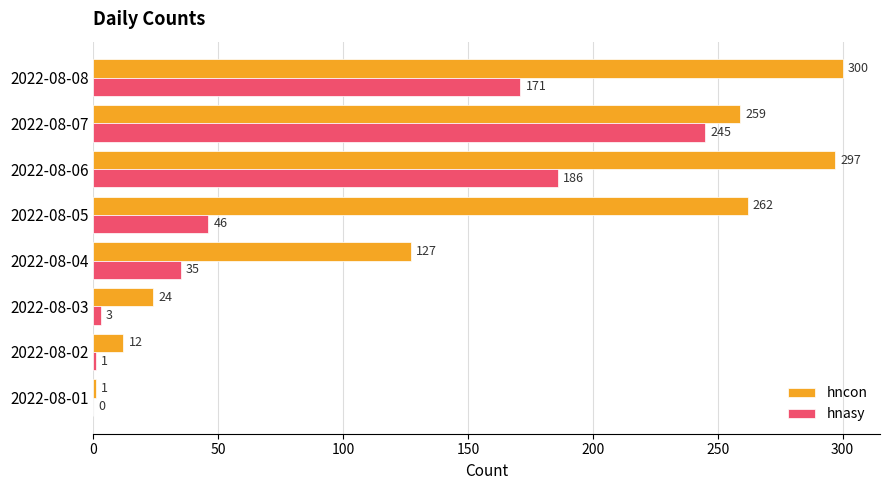

At which category is the sum across all series the highest?

2022-08-07